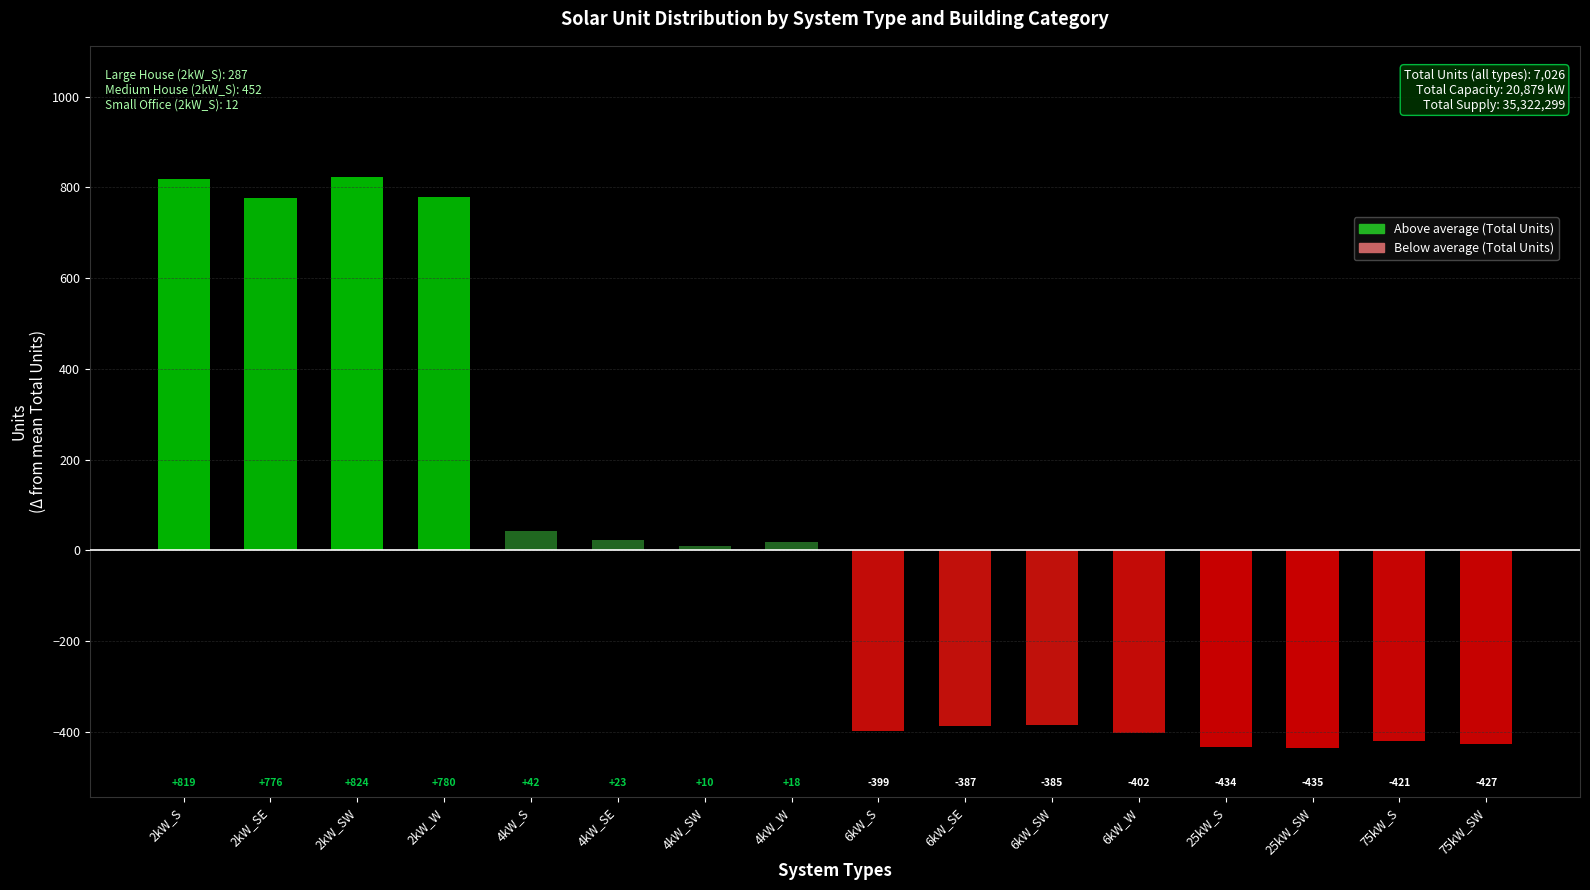

Which label corresponds to the smallest value in the chart?

25kW_SW